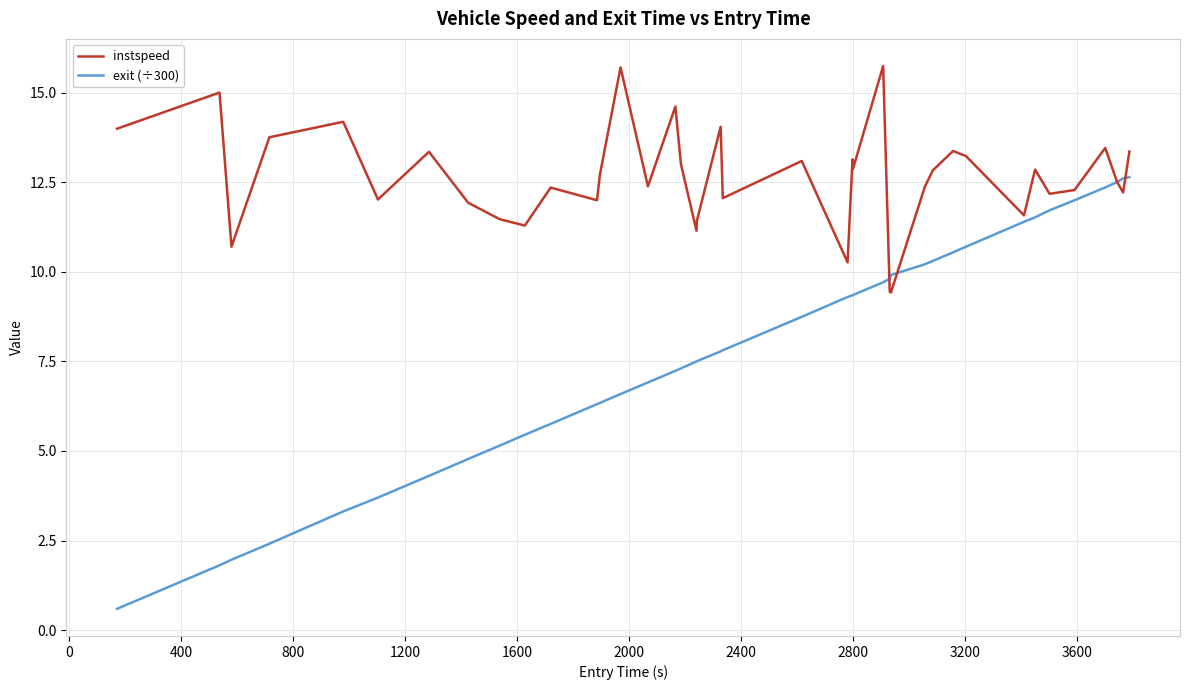

List the series in order of their peak value, lowest first.

exit (÷300), instspeed